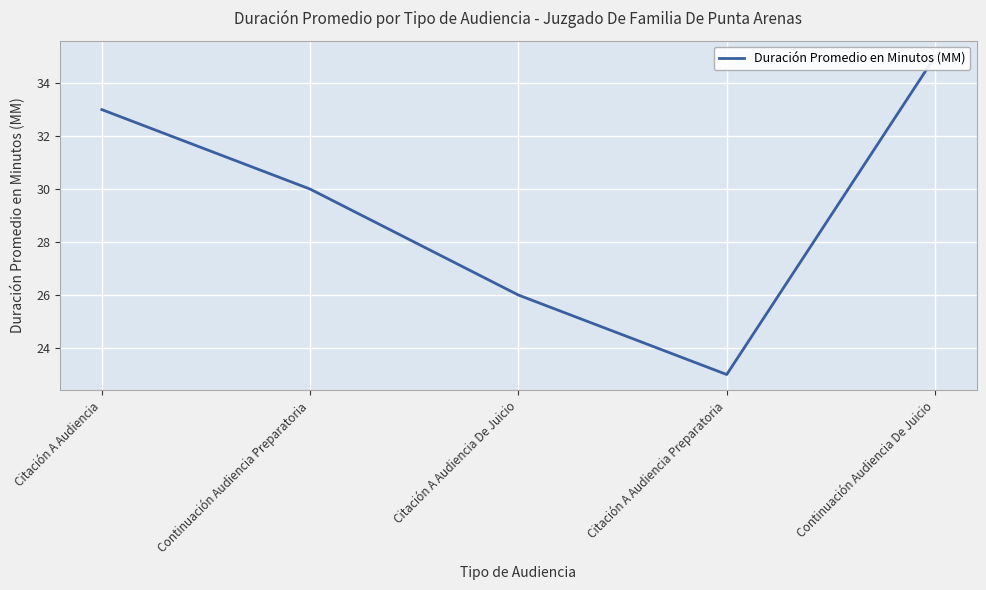

Is this an area chart (filled region under the line)?

No